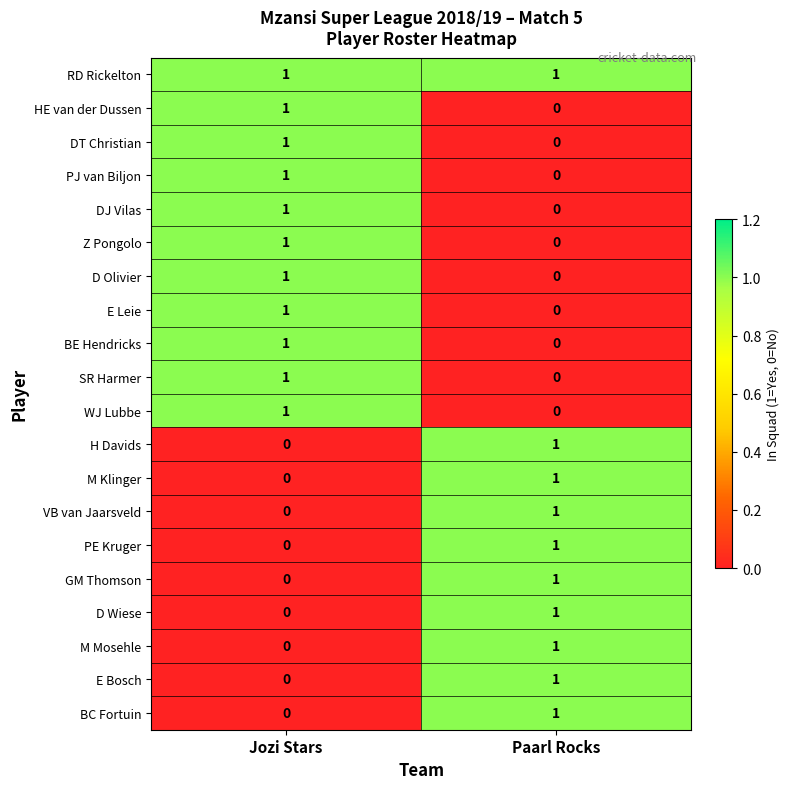

The D Olivier series shows 1 at Paarl Rocks. True or false?

False